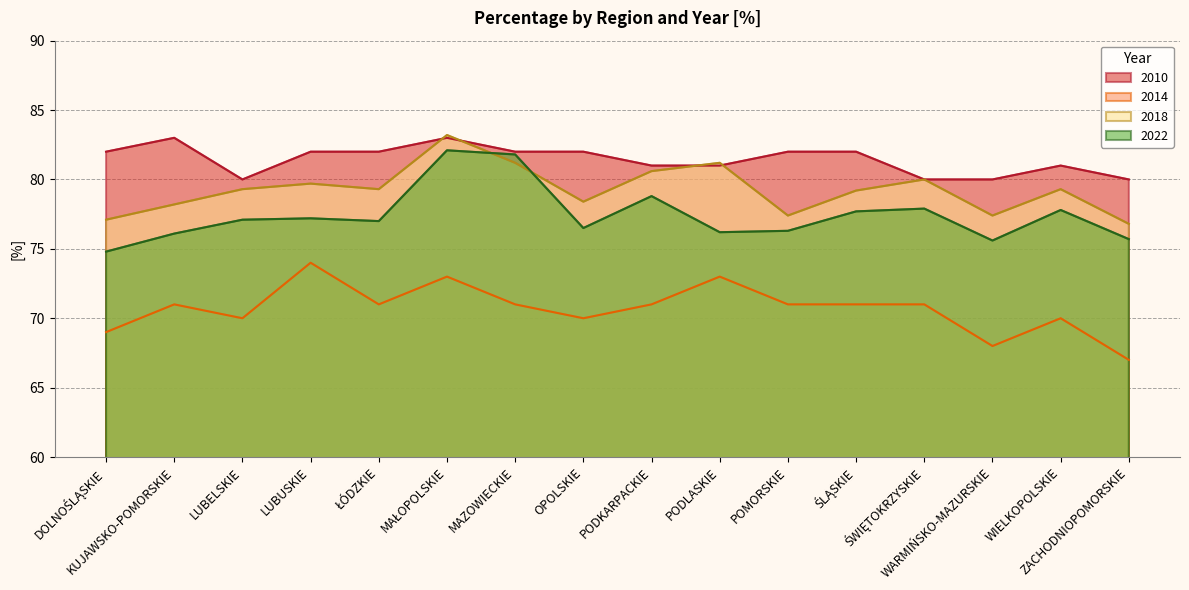

Rank the categories by 2022 value from highest to lowest.

MAŁOPOLSKIE, MAZOWIECKIE, PODKARPACKIE, ŚWIĘTOKRZYSKIE, WIELKOPOLSKIE, ŚLĄSKIE, LUBUSKIE, LUBELSKIE, ŁÓDZKIE, OPOLSKIE, POMORSKIE, PODLASKIE, KUJAWSKO-POMORSKIE, ZACHODNIOPOMORSKIE, WARMIŃSKO-MAZURSKIE, DOLNOŚLĄSKIE